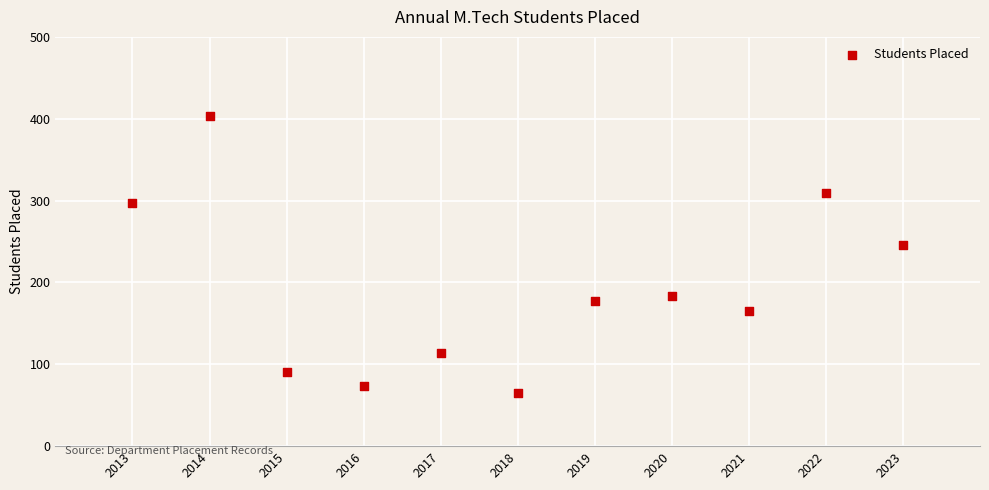

What is the range of Y values (max minus min)?

338